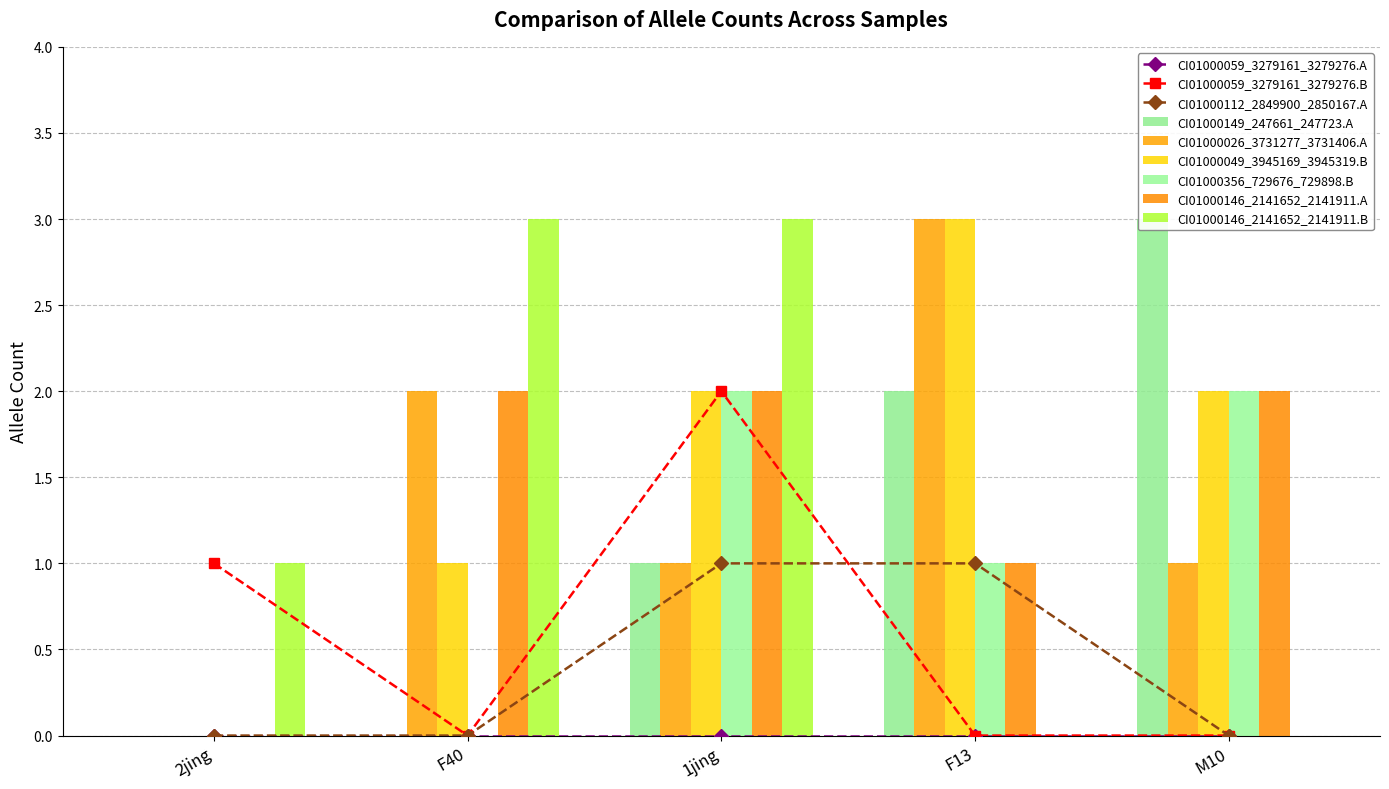

List the labels in order of CI01000049_3945169_3945319.B value, smallest first.

2jing, F40, 1jing, M10, F13